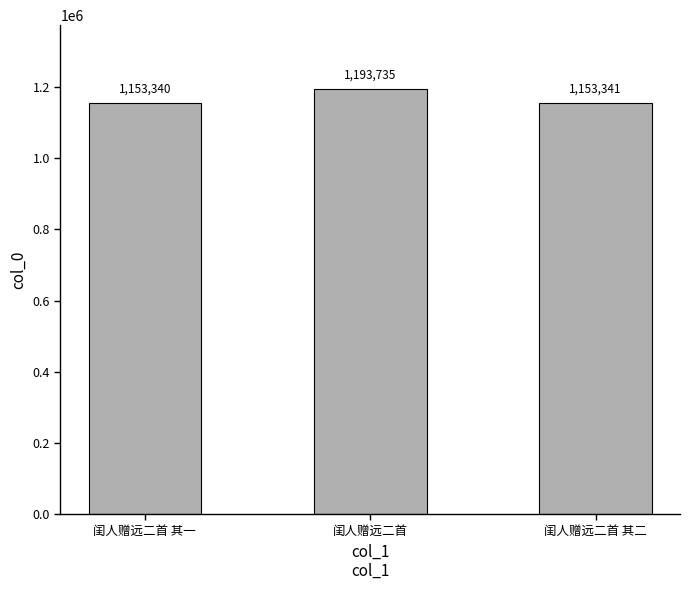

The chart shows a value of 733028 at 闺人赠远二首 其二. True or false?

False